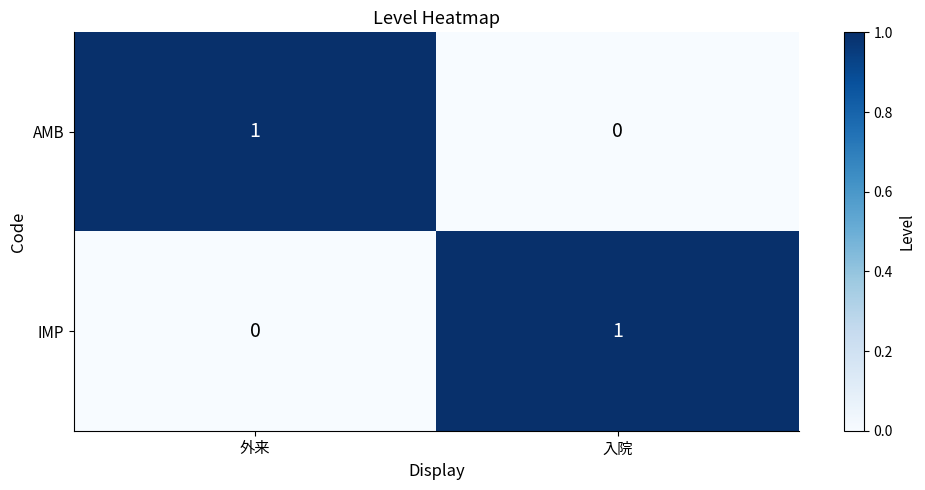

How many categories are shown in the chart?

2